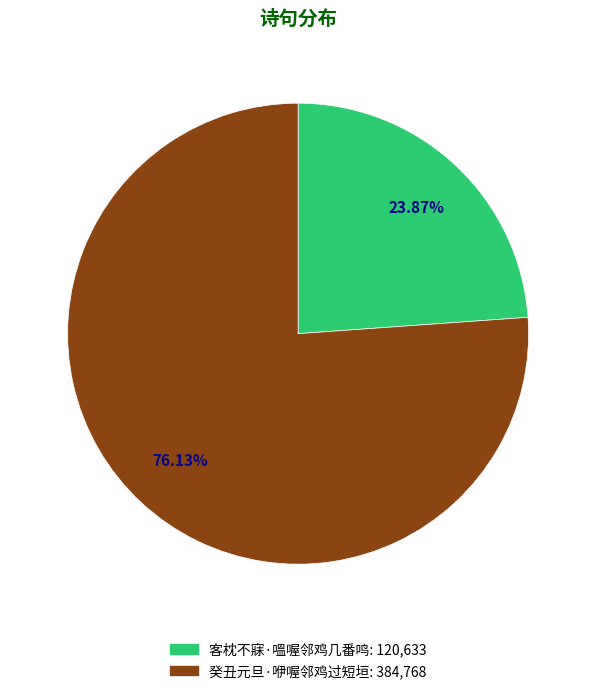

Which category accounts for the majority?

癸丑元旦·咿喔邻鸡过短垣